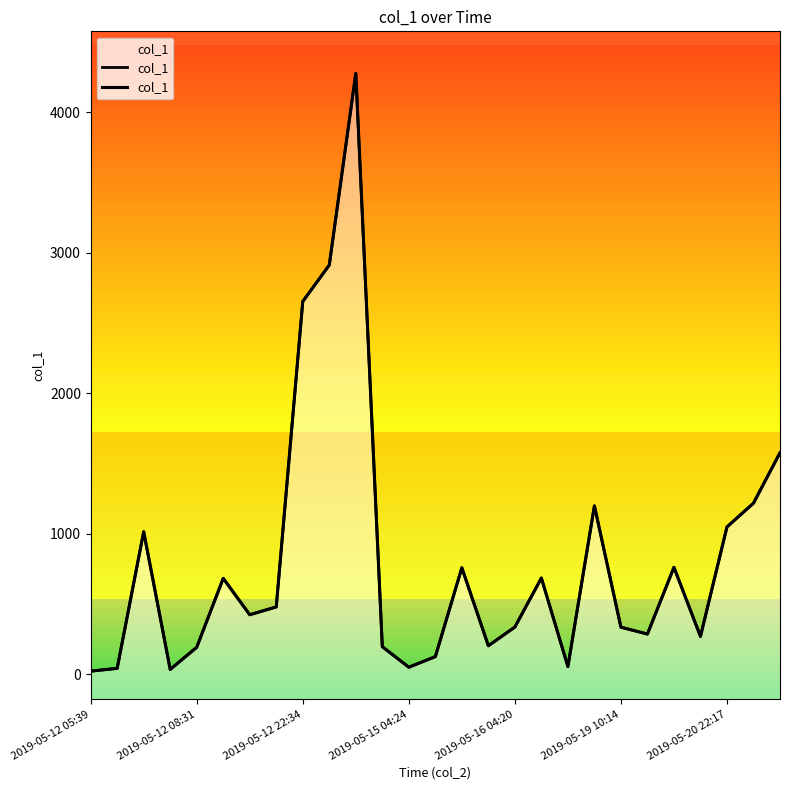

What is the difference between the maximum and minimum values?

4255.8